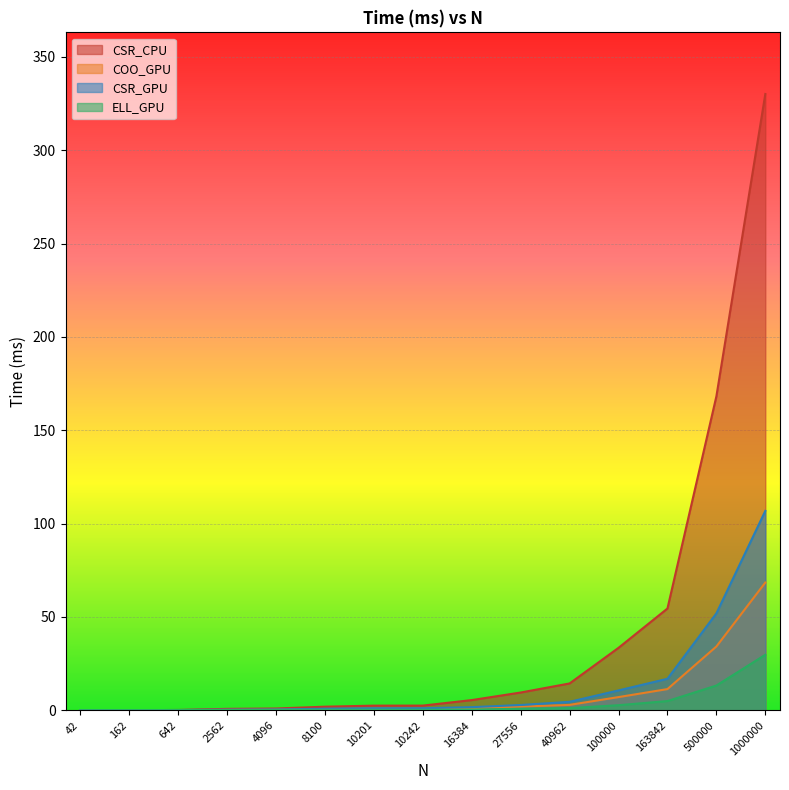

Which has a higher value, 16384 or 162?

16384